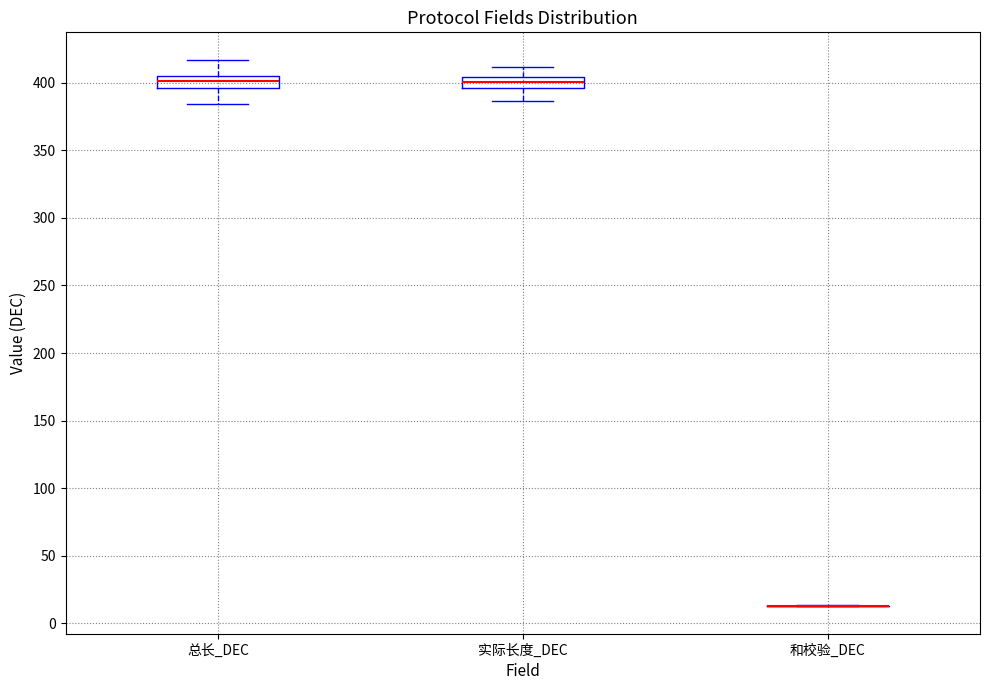

Reading left to right, transcribe this box plot: for each box, give where its median line is, the range the box spans, and where its two whiskers end, as read against the y-axis. The values are not printed on the chart, so give them approximately, as read against the axis.

总长_DEC: median 400, box 395 to 405, whiskers 385 to 415
实际长度_DEC: median 400, box 395 to 405, whiskers 385 to 410
和校验_DEC: box collapsed to a line at 15, whiskers 15 to 15